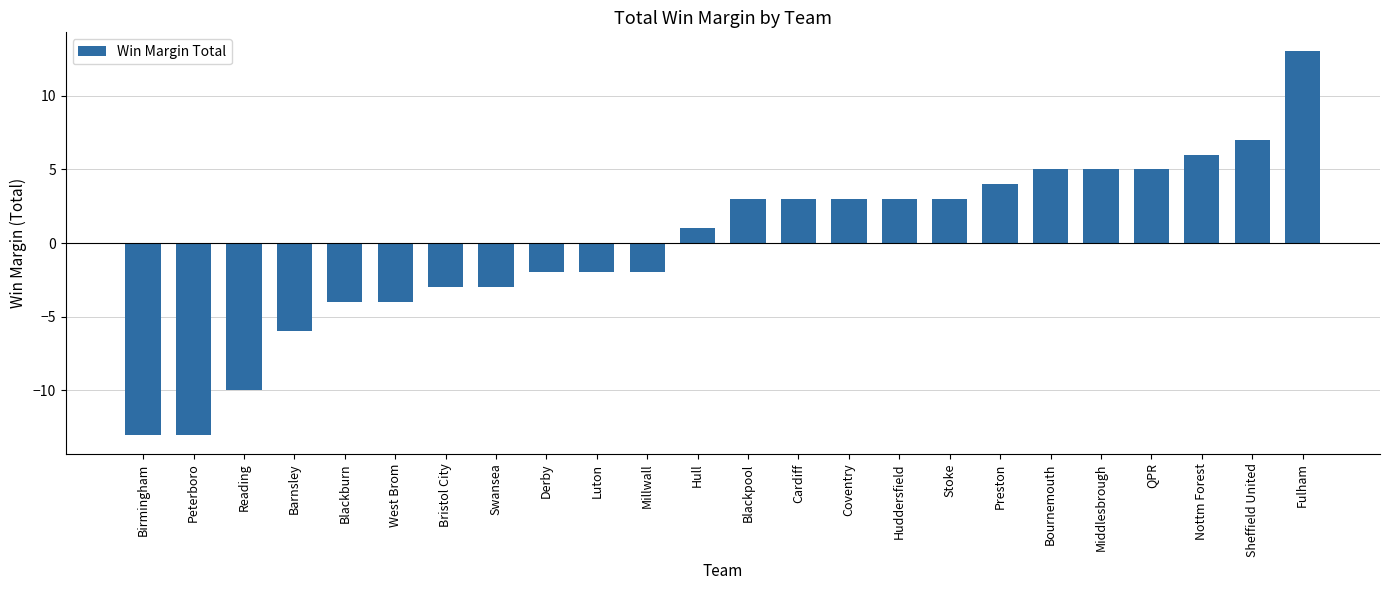

How many categories are shown in the chart?

24